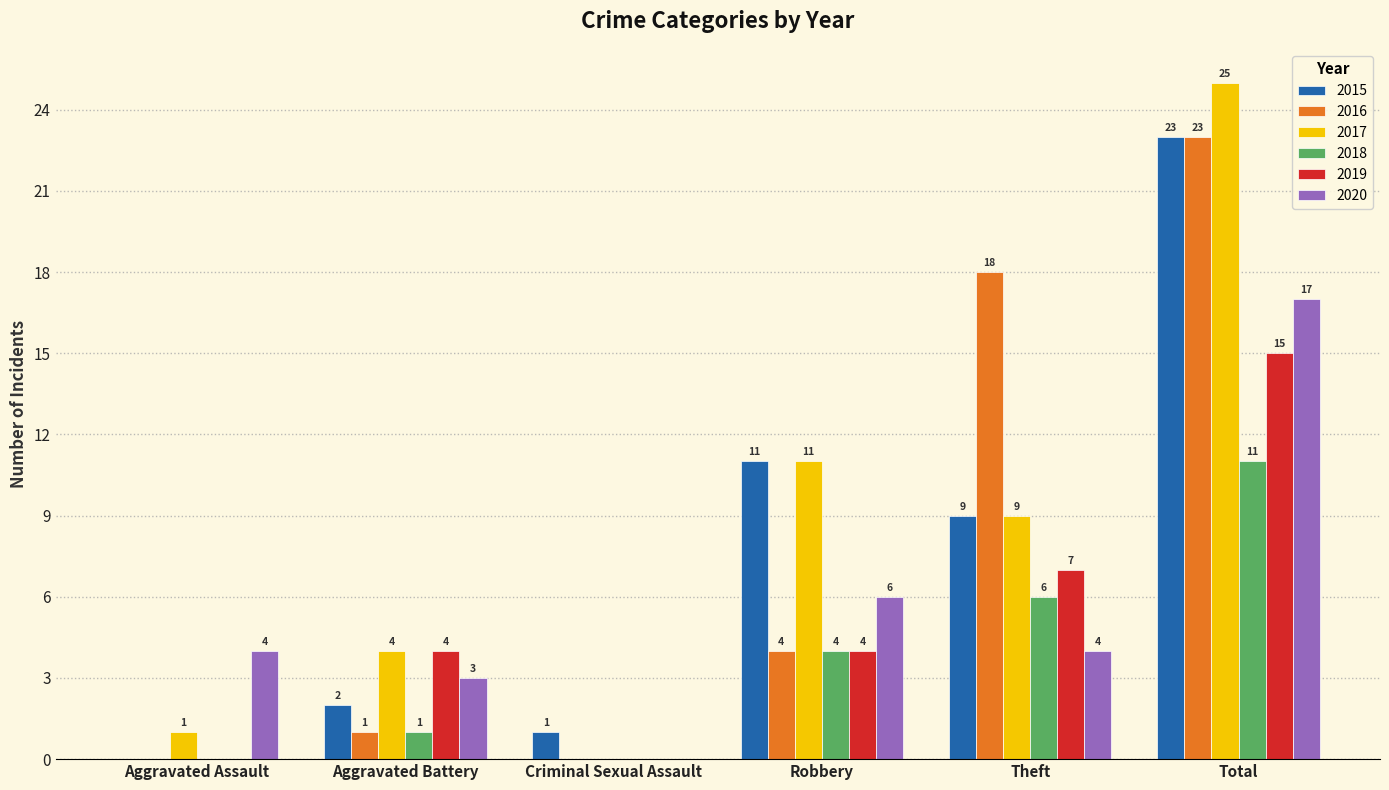

Count the 2019 values in the range 0 to 7.

5